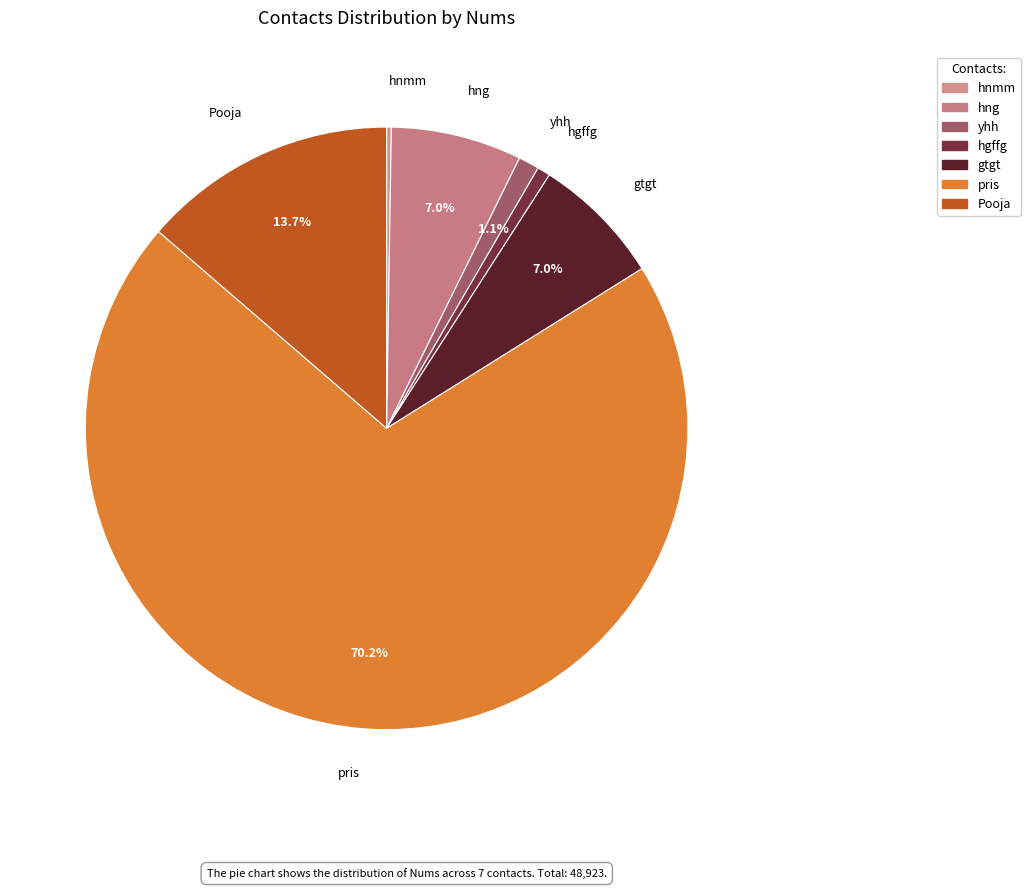

True or false: hng accounts for 1% of the total.

False